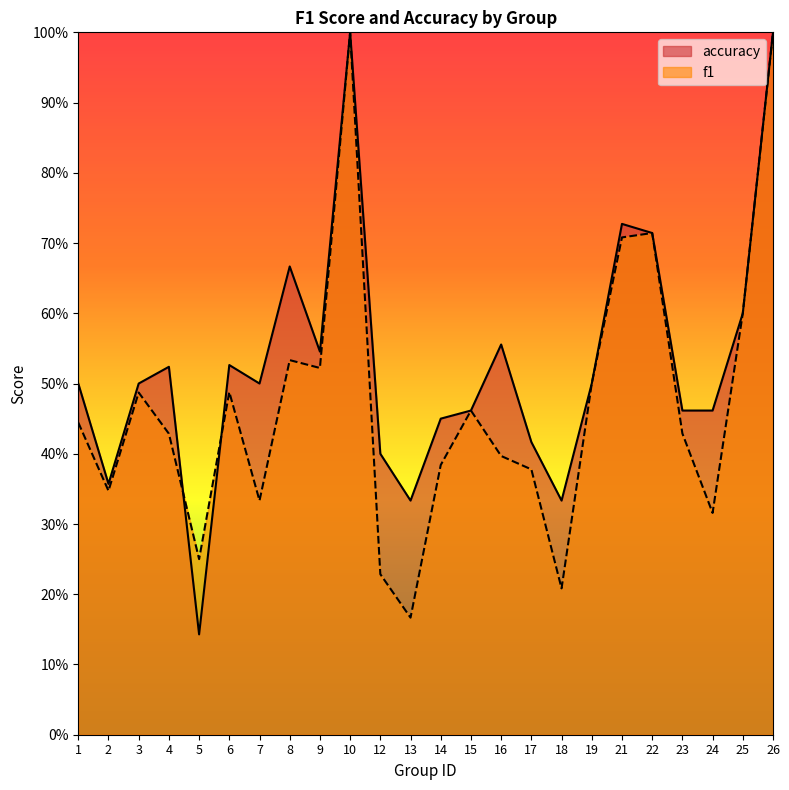

What is the approximate value of f1 at 16?

0.4